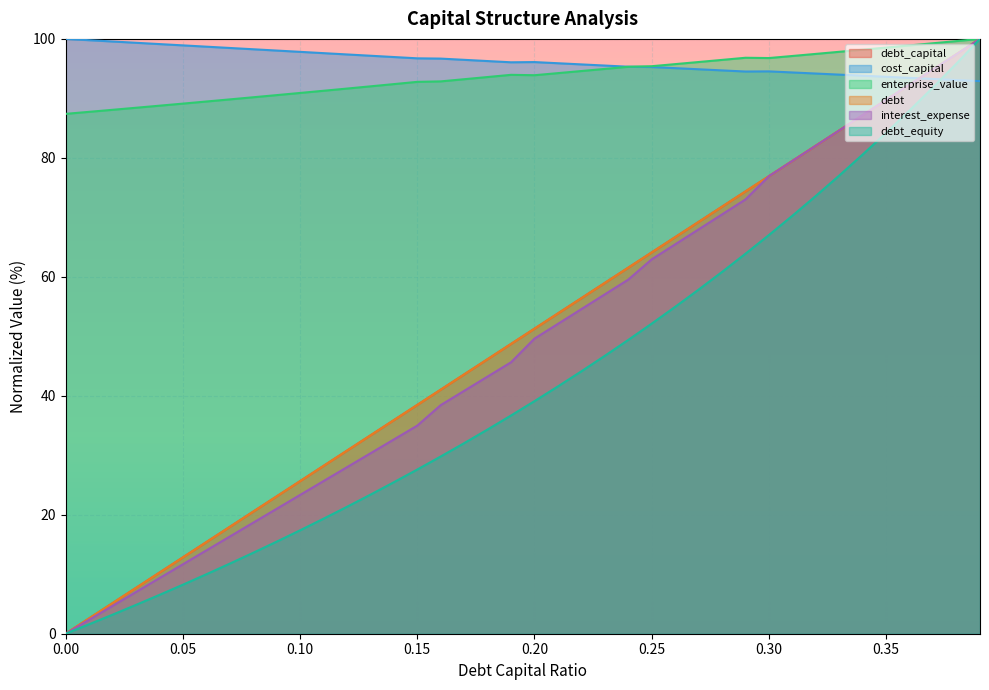

True or false: enterprise_value has a value of 99.3 at 0.37.

True